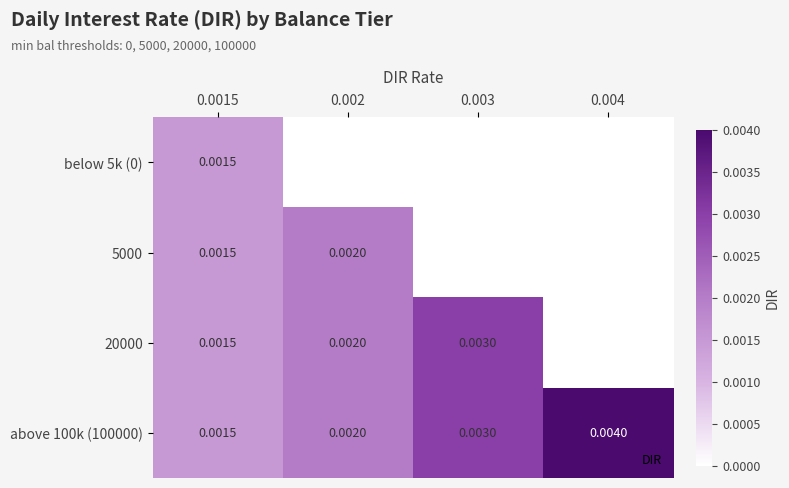

How many data points does each series have?

4